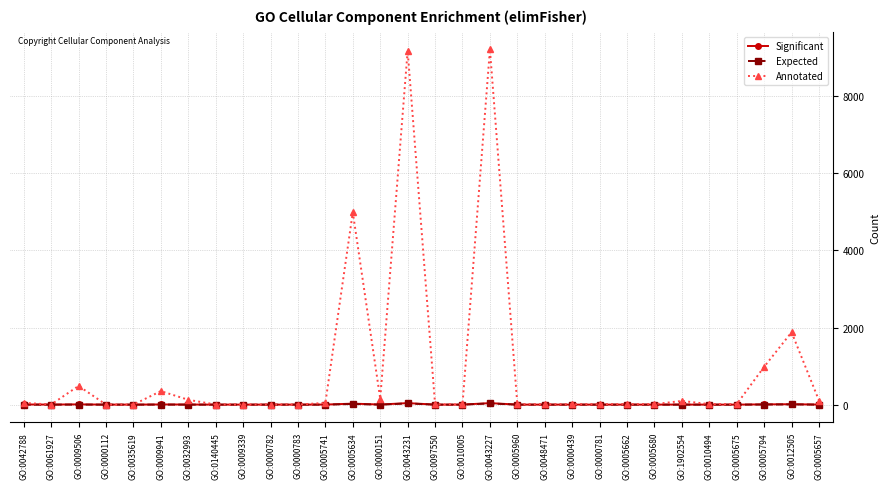

What is the sum of the Expected values at GO:0012505 and GO:0009339?

6.4